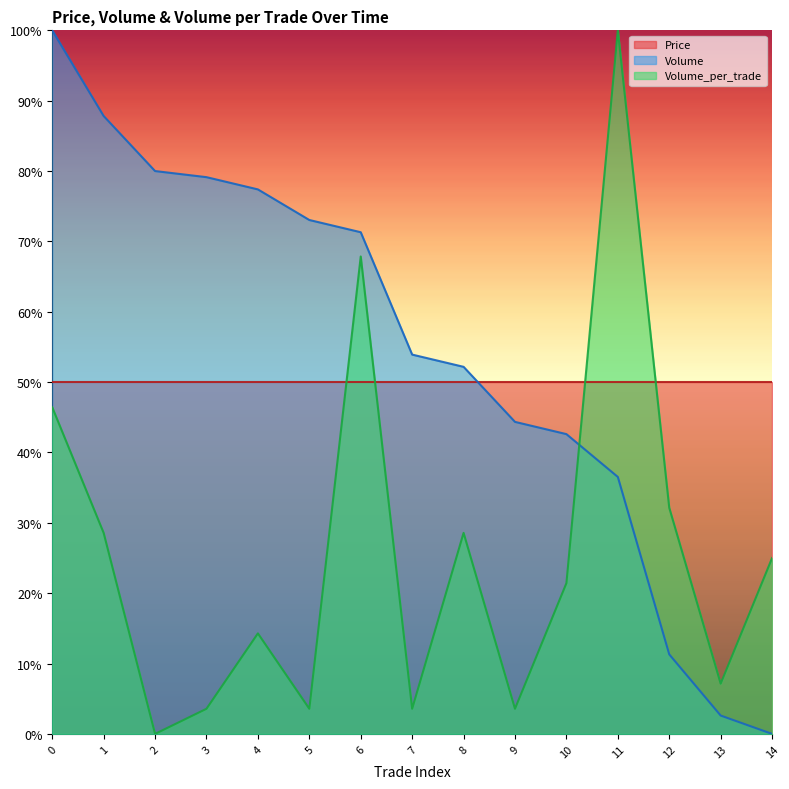

What is the sum of the Volume_per_trade values at 7 and 0?

50.0